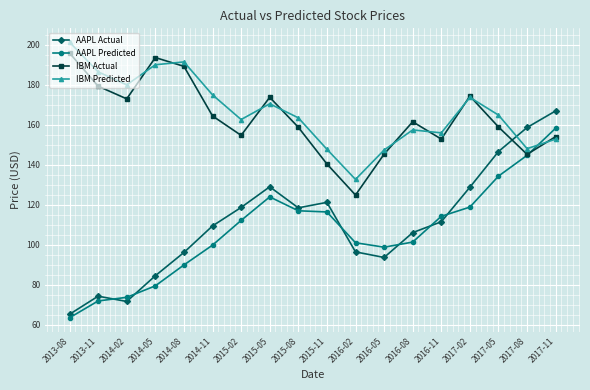

List the series in order of their peak value, highest first.

IBM Predicted, IBM Actual, AAPL Actual, AAPL Predicted